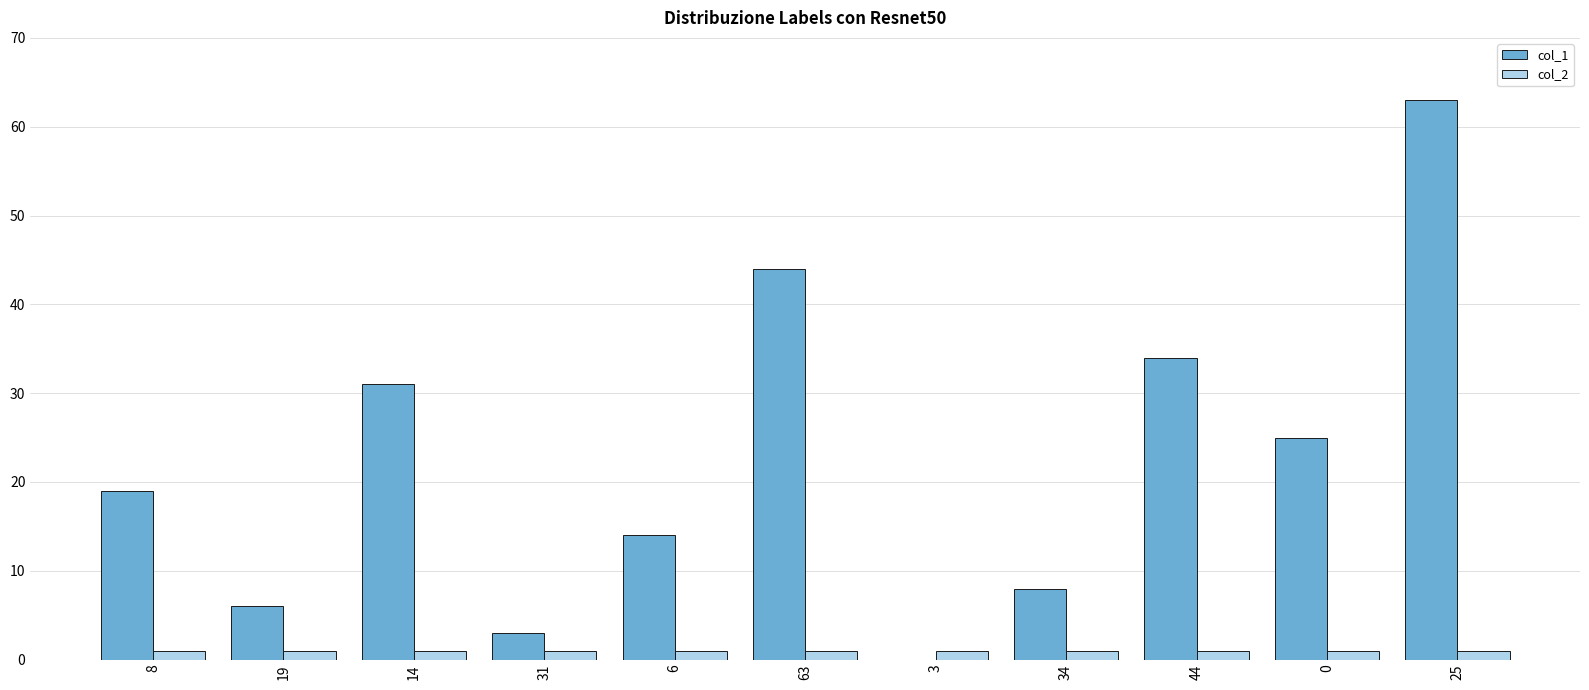

What is the sum of all col_1 values?

247